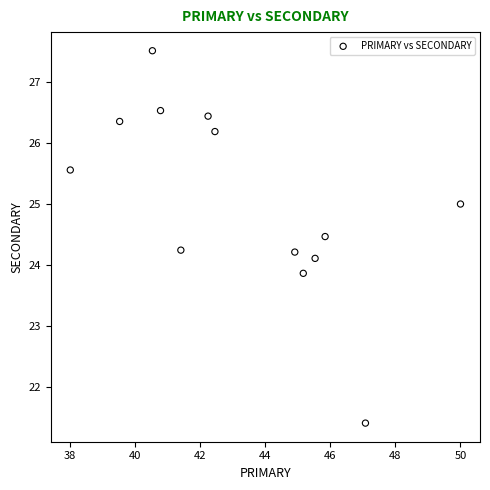

What is the range of Y values (max minus min)?

6.1